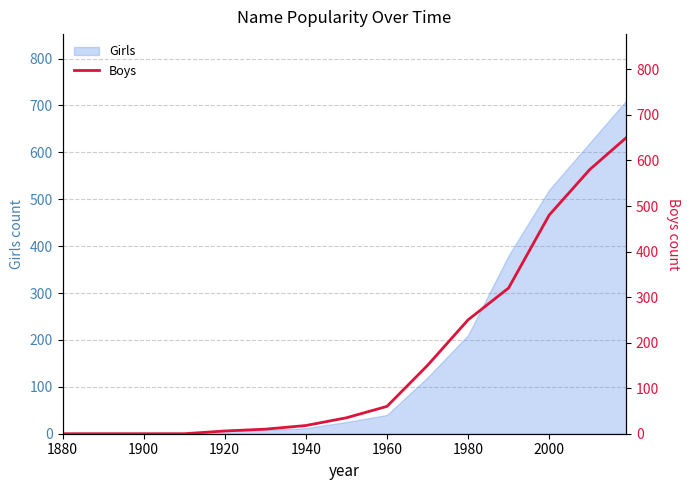

Reading left to right, what are all the values shown in this chart?

0	0	0	0	6	10	18	35	60	150	250	320	480	580	650